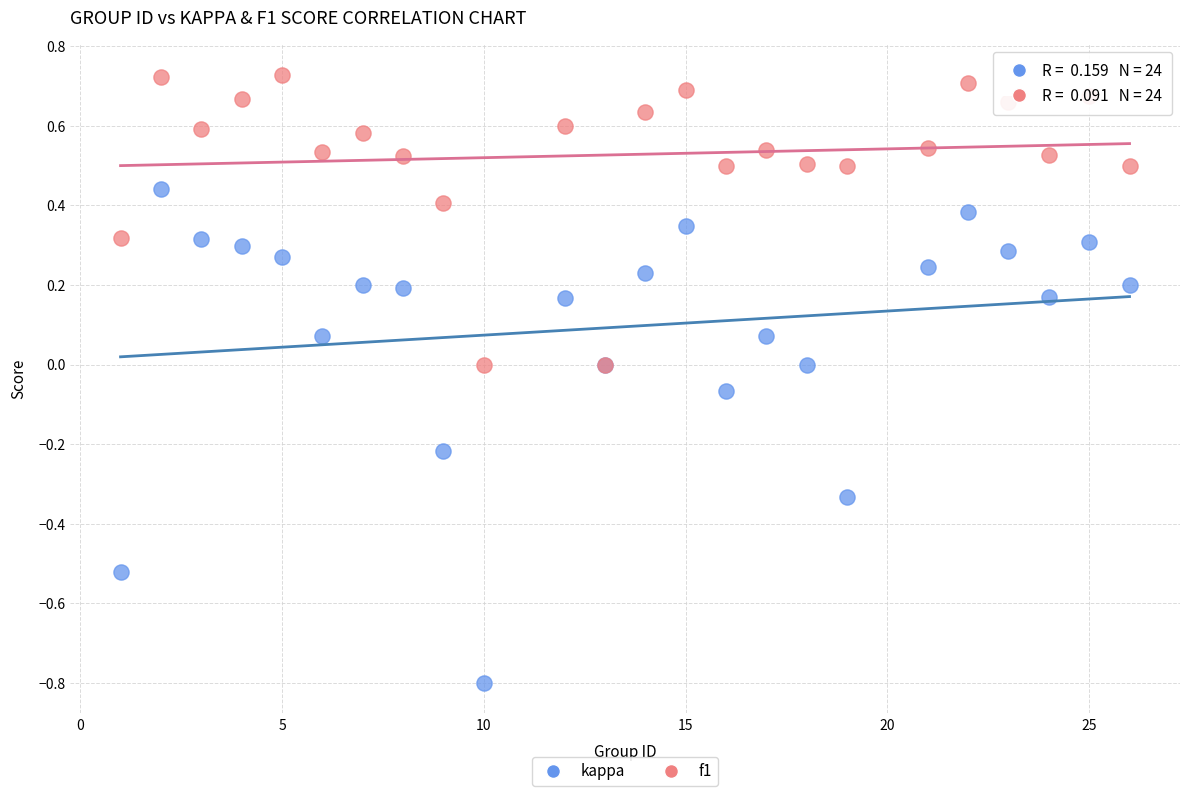

What is the X range (max minus min) for the scatter plot?

25.0